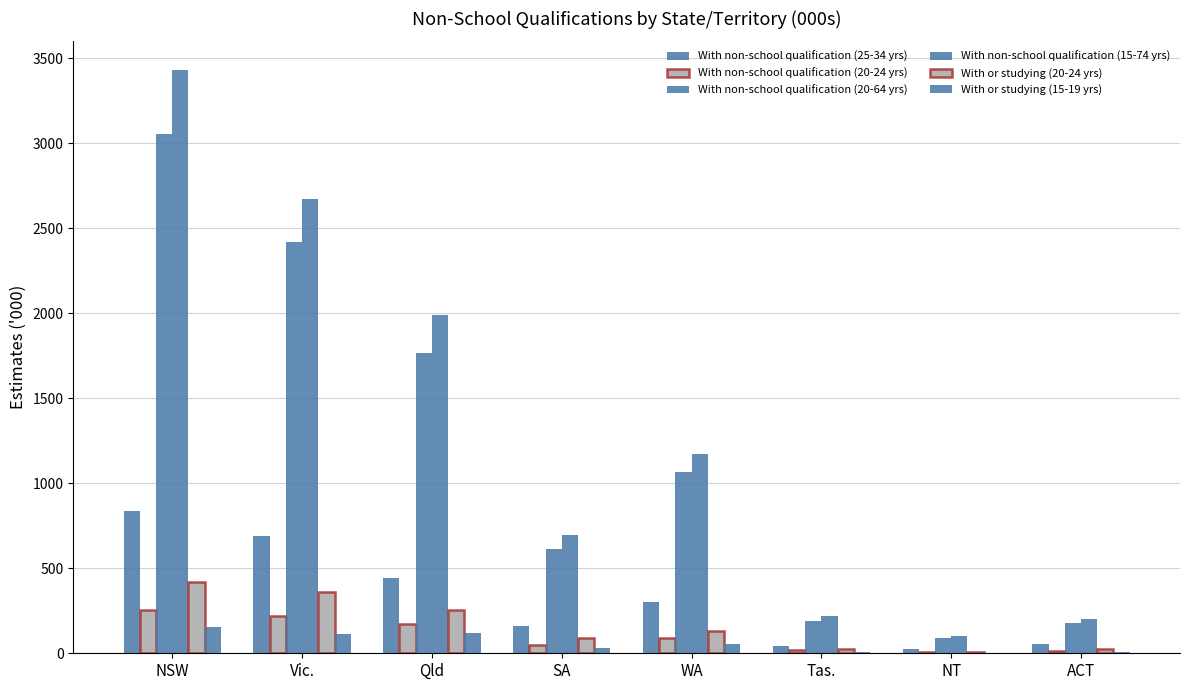

What is the sum of all With non-school qualification (20-64 yrs) values?

9383.8